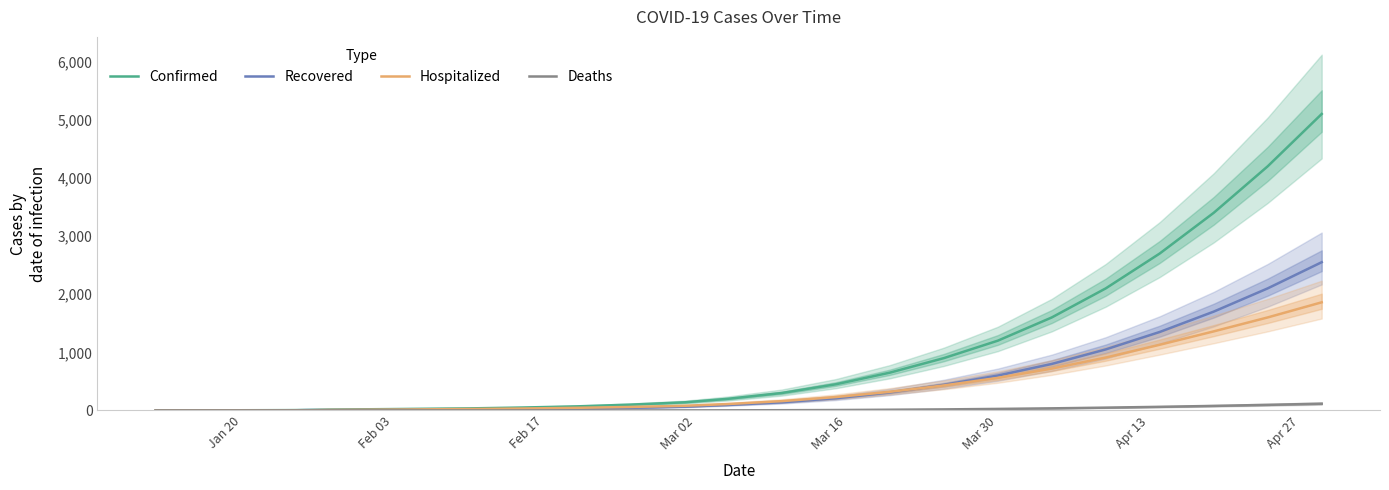

True or false: Deaths and Confirmed cross at least once.

False